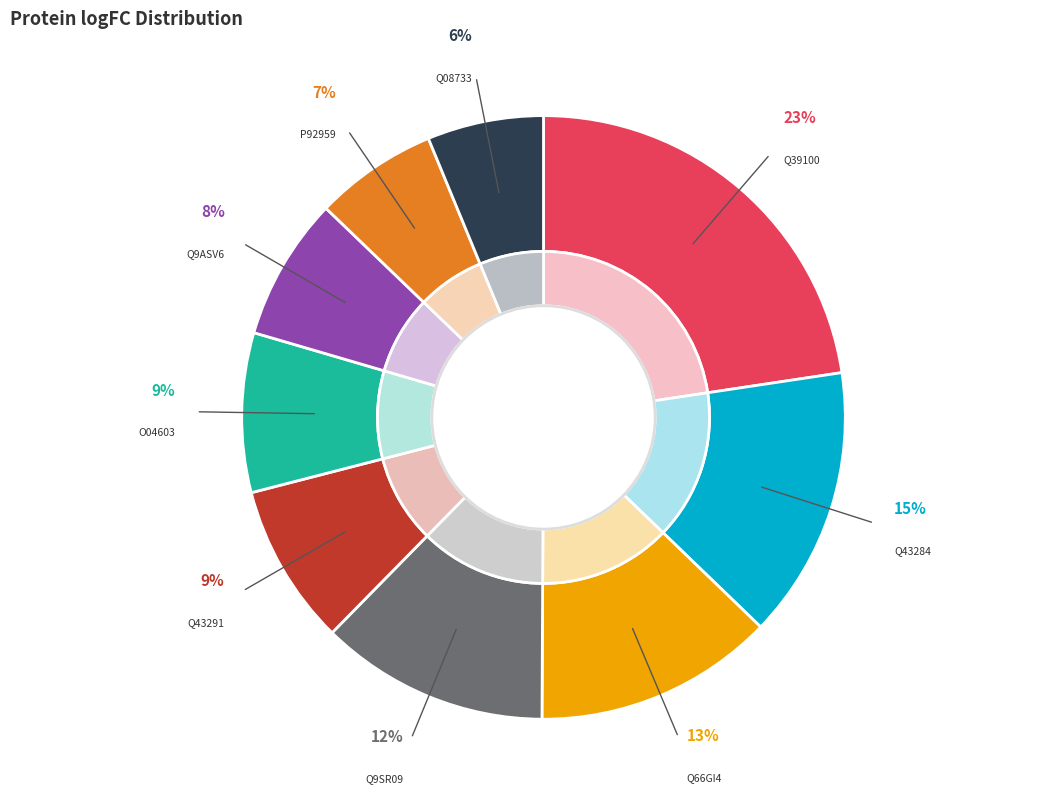

What is the change in value from Q9ASV6 to P92959?

-0.2